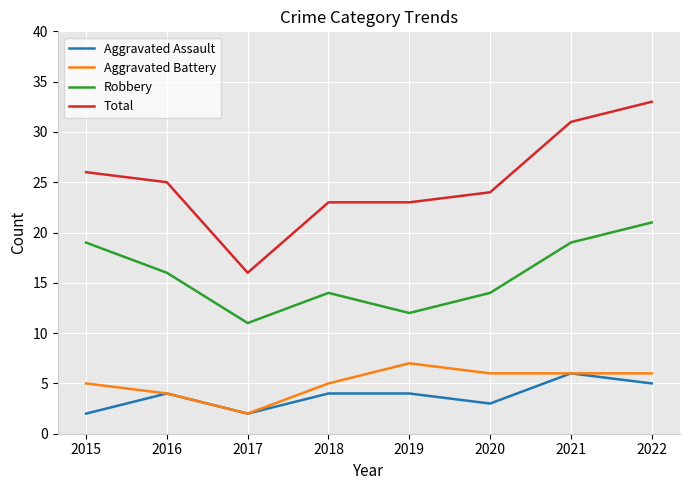

True or false: Aggravated Battery and Robbery intersect in this chart.

False